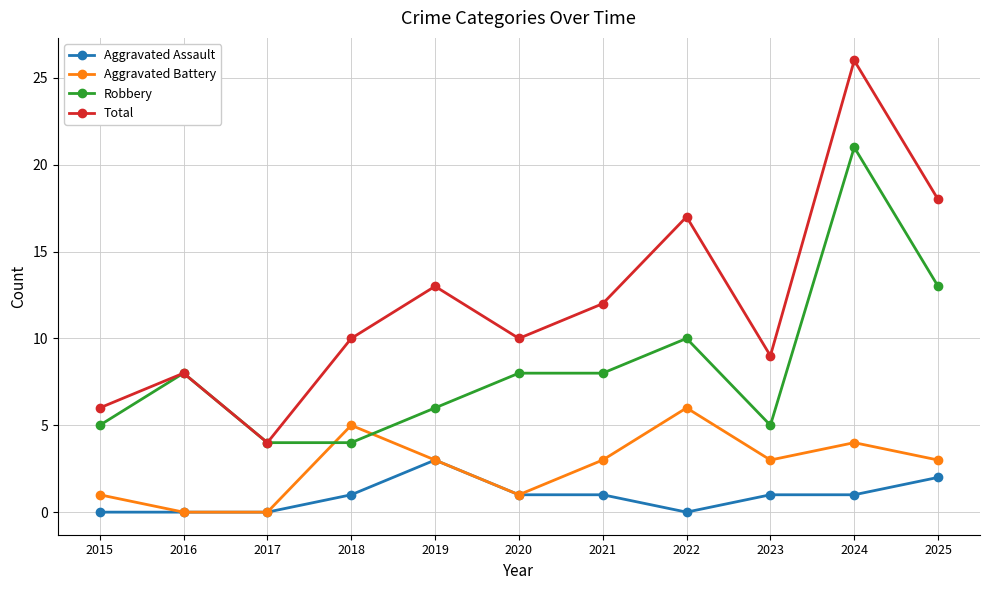

What is the sum of the Aggravated Battery values at 2021 and 2019?

6